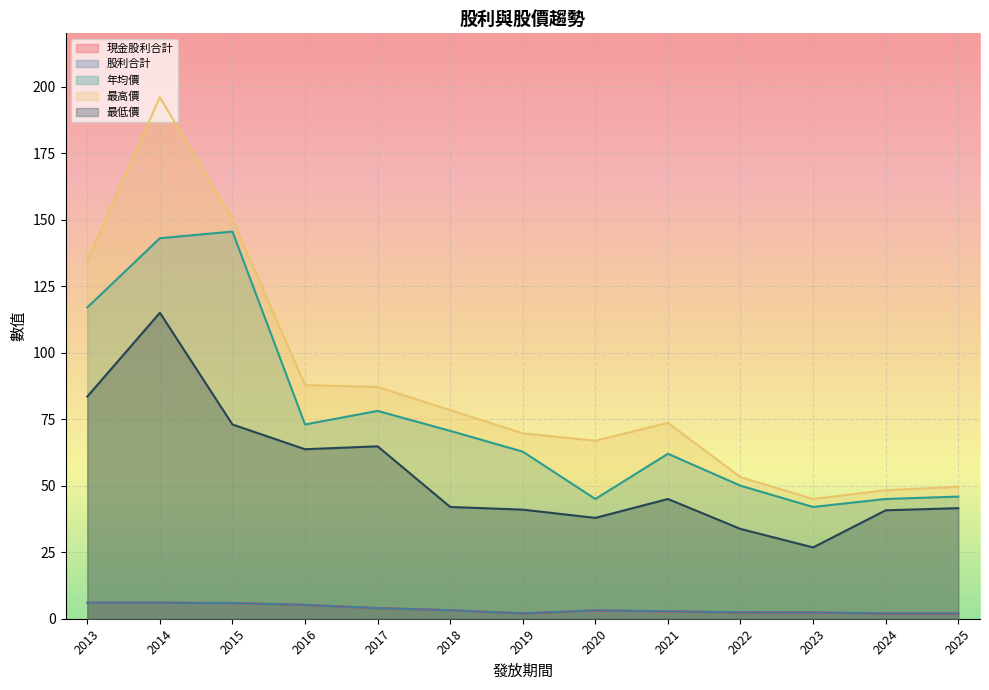

Is it true that 現金股利合計 equals 1.8 at 2018?

False